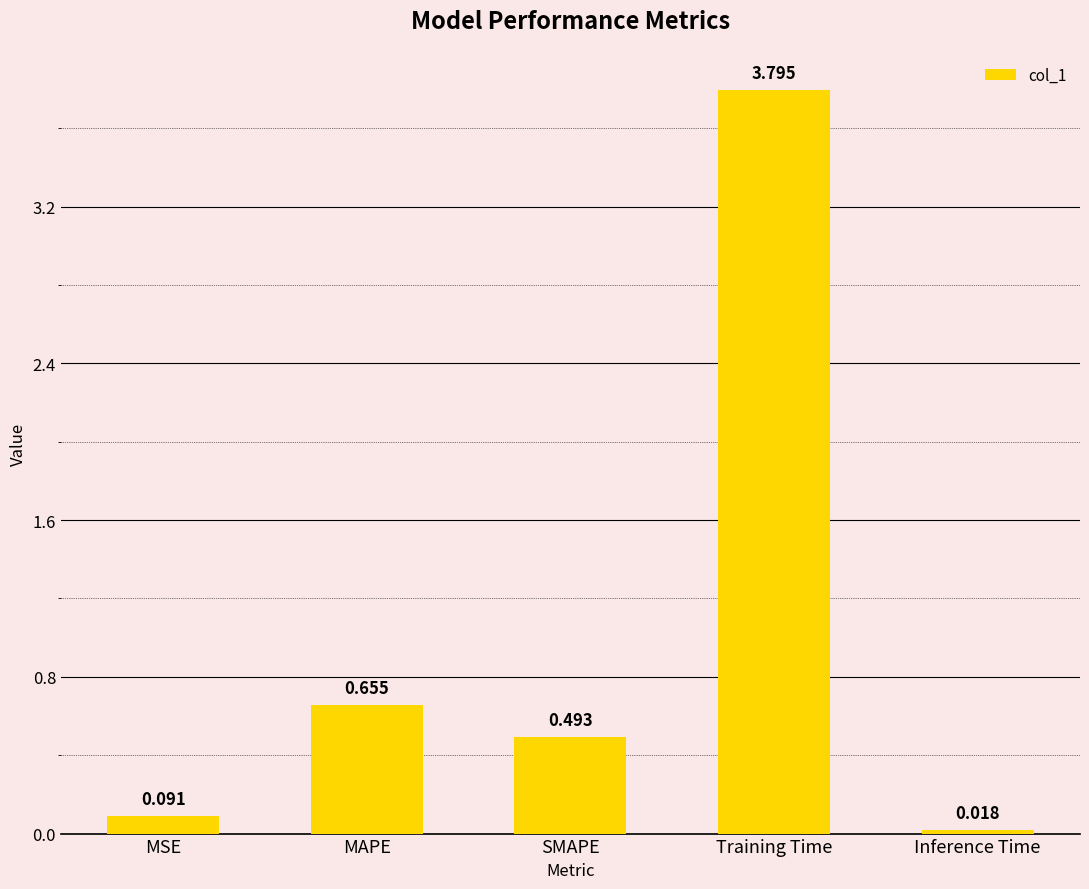

Is it true that the value at SMAPE is 0.7?

False